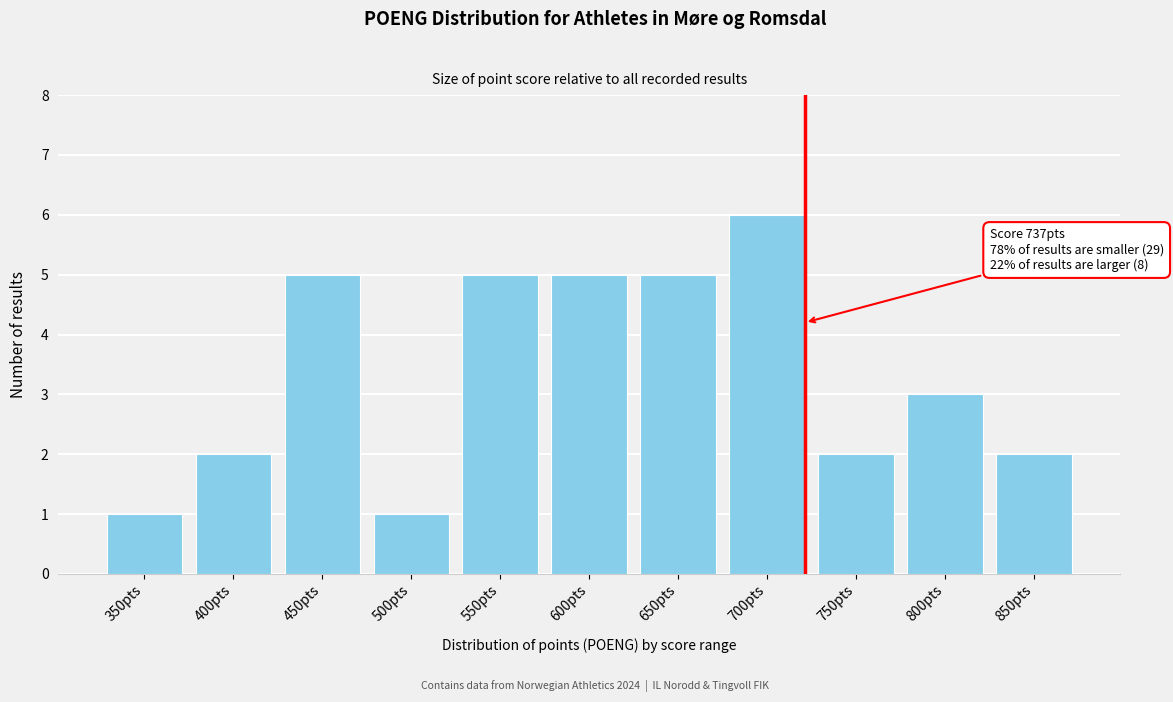

Reading left to right, transcribe all the data shown in this chart.

1	2	5	1	5	5	5	6	2	3	2